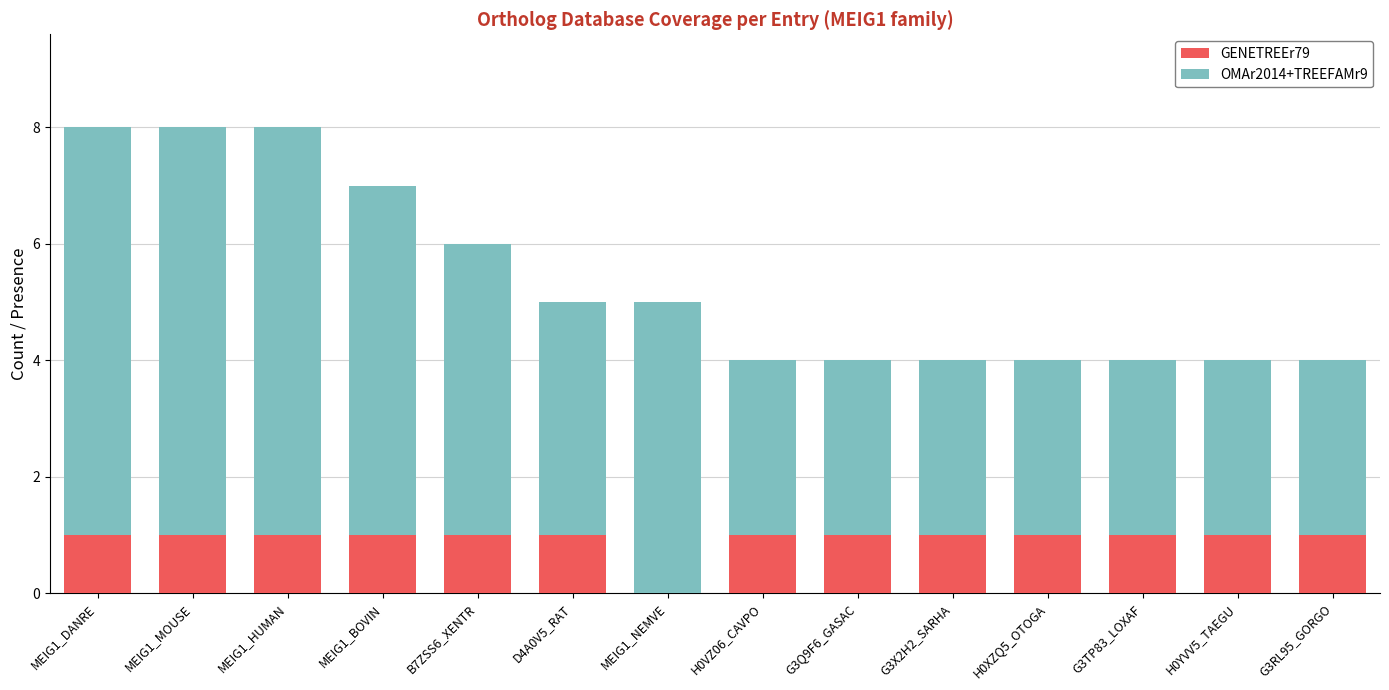

Is it true that GENETREEr79 equals 0 at G3TP83_LOXAF?

False